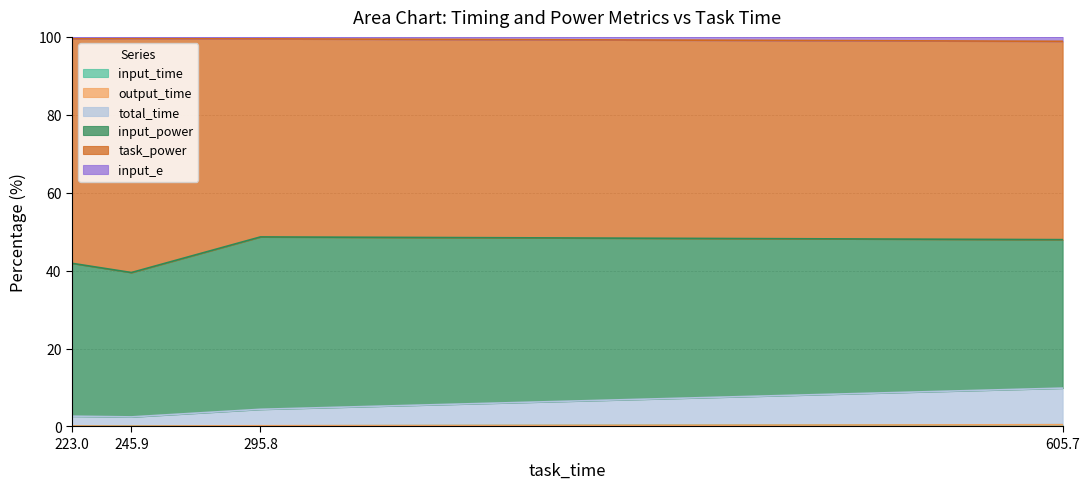

Which has a higher value, 223.0 or 295.8?

223.0